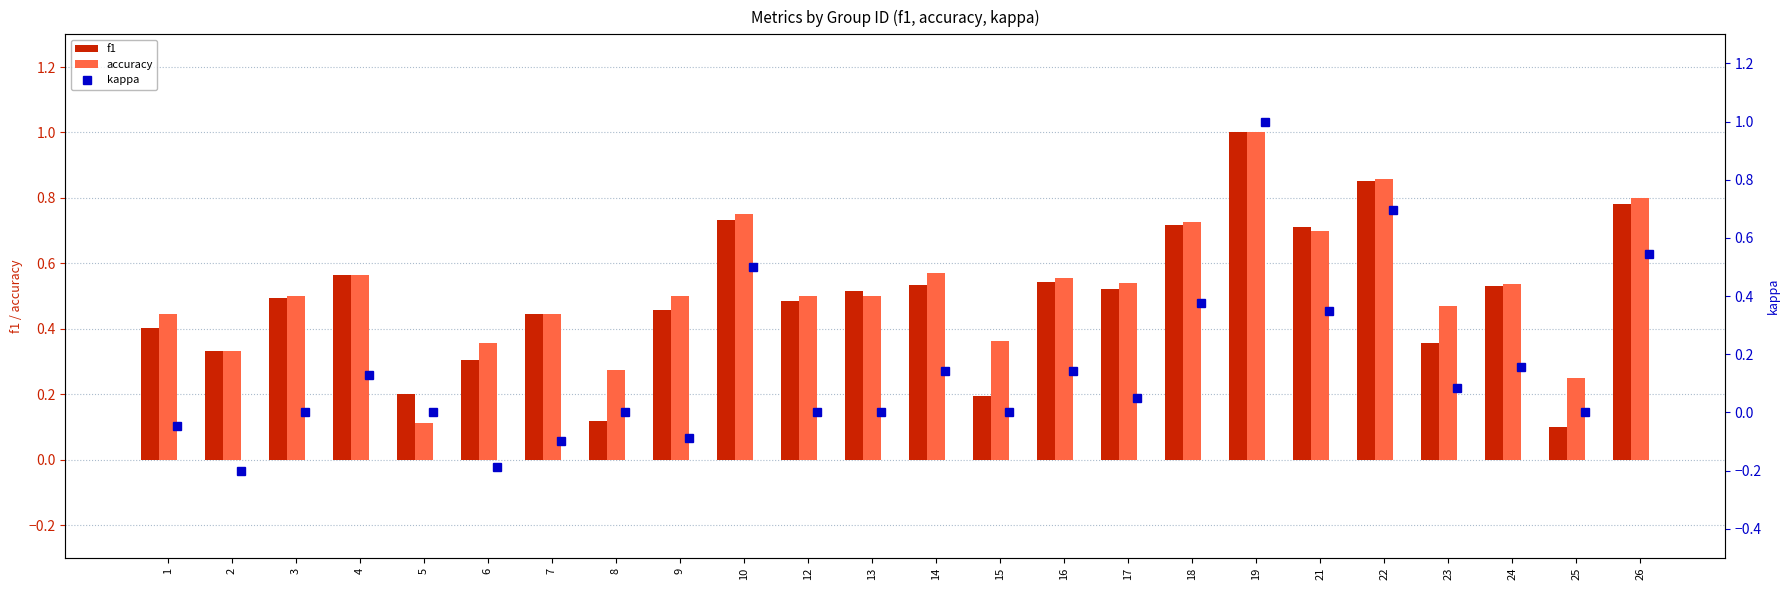

What is the average value of the kappa series?

0.1